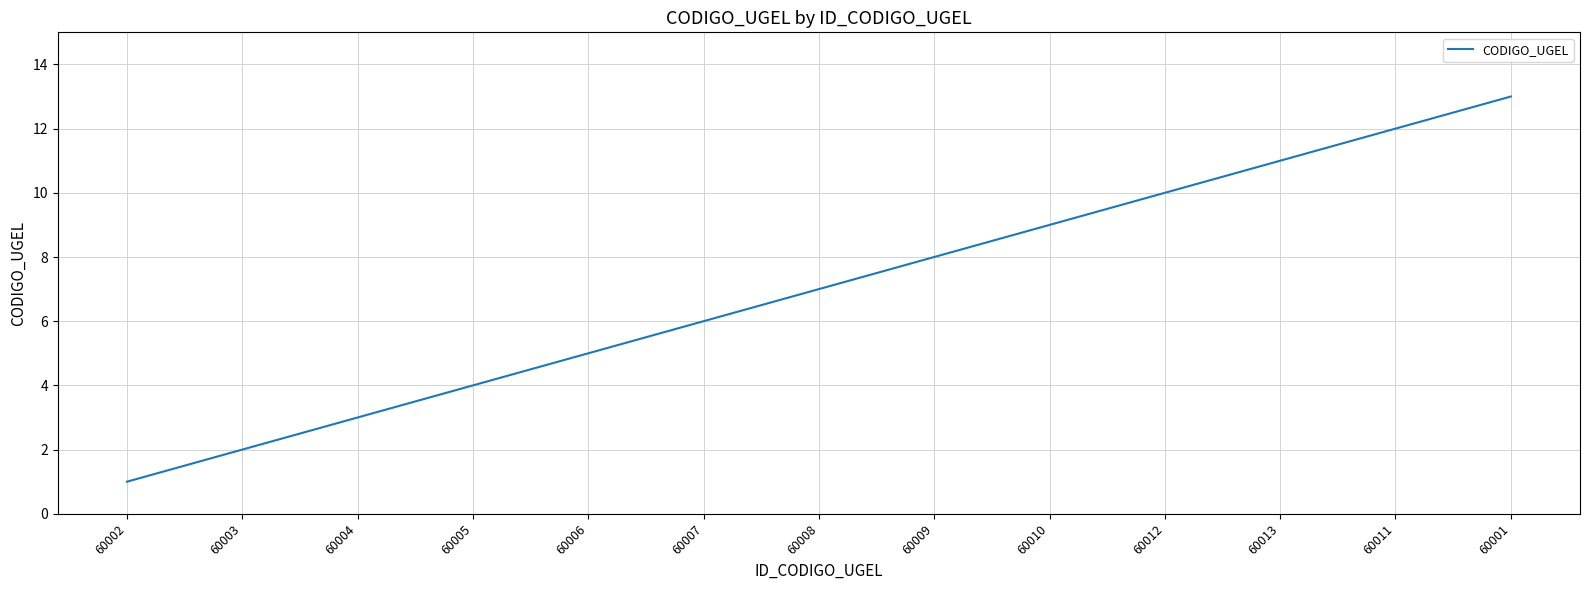

Reading left to right, extract all data points from this chart.

60002=1	60003=2	60004=3	60005=4	60006=5	60007=6	60008=7	60009=8	60010=9	60012=10	60013=11	60011=12	60001=13